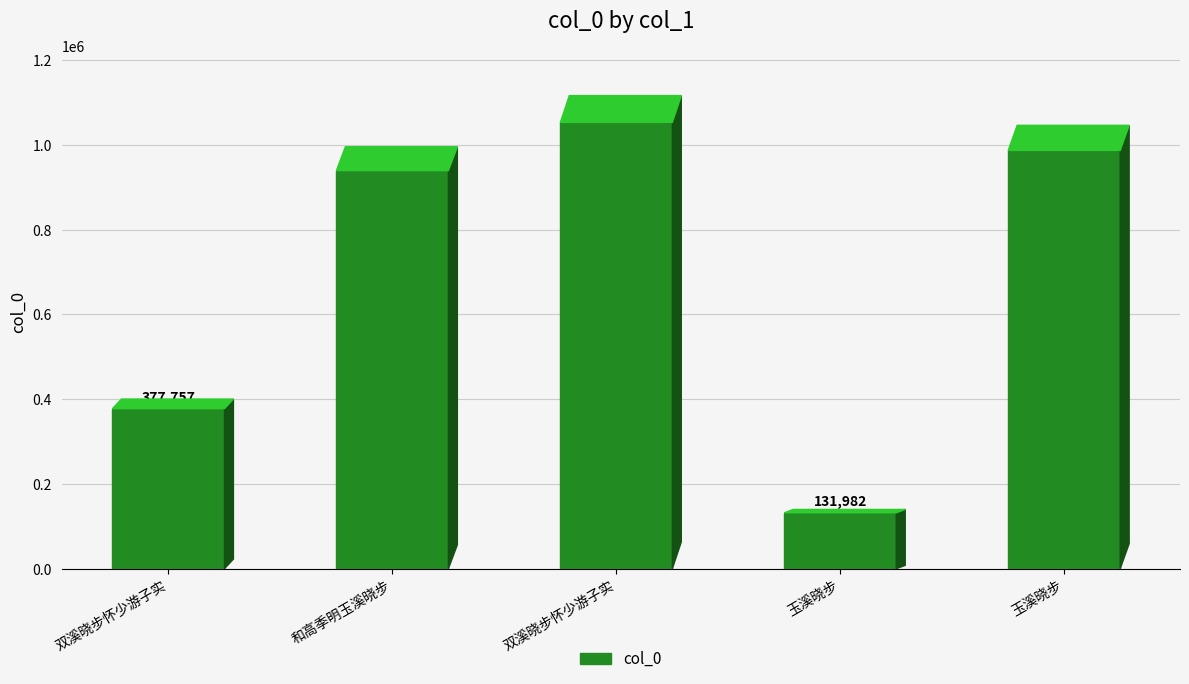

Reading right to left, extract all data points from this chart.

987188	131982	1053298	939438	377757